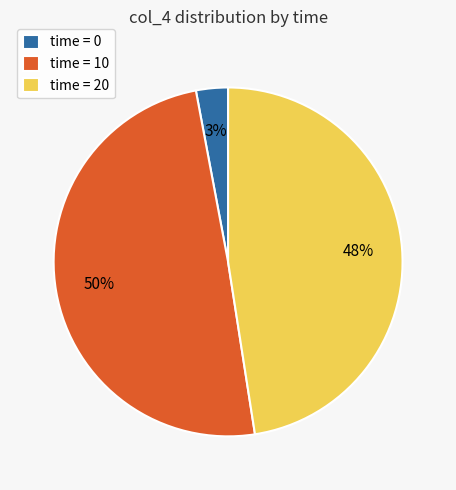

True or false: time = 0 accounts for 12% of the total.

False